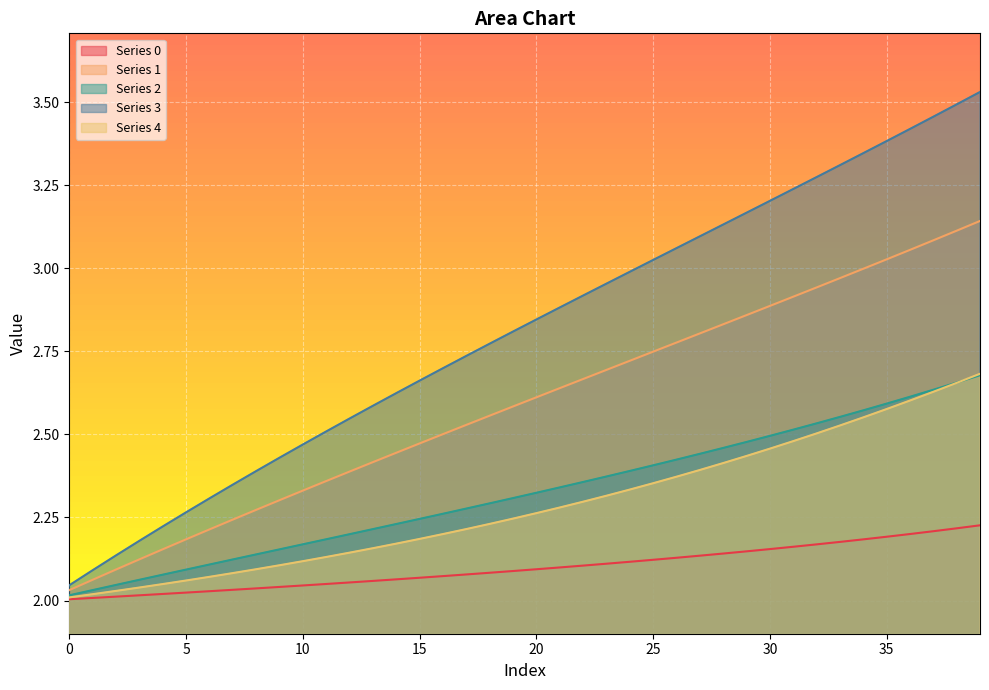

Which series has the largest total across all categories?

Series 3